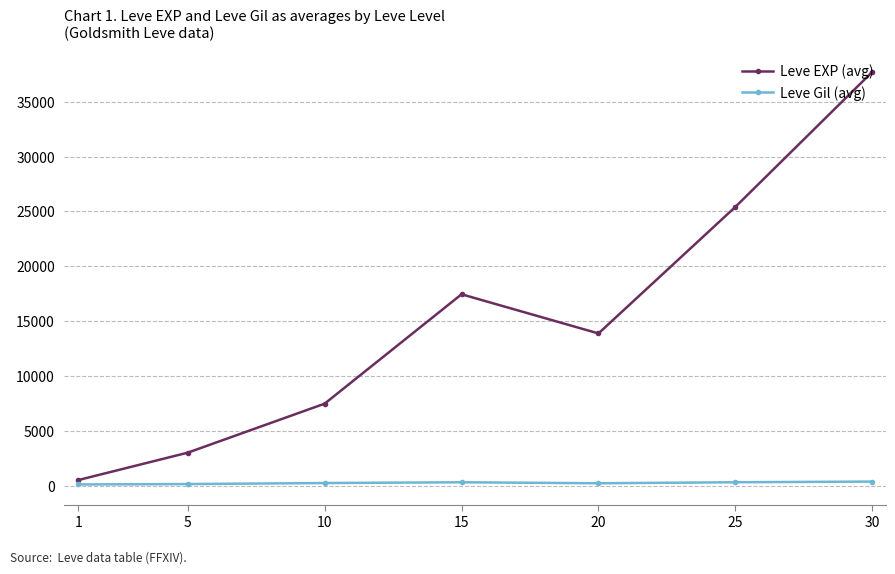

How many interior local valleys does the Leve EXP (avg) series have?

1